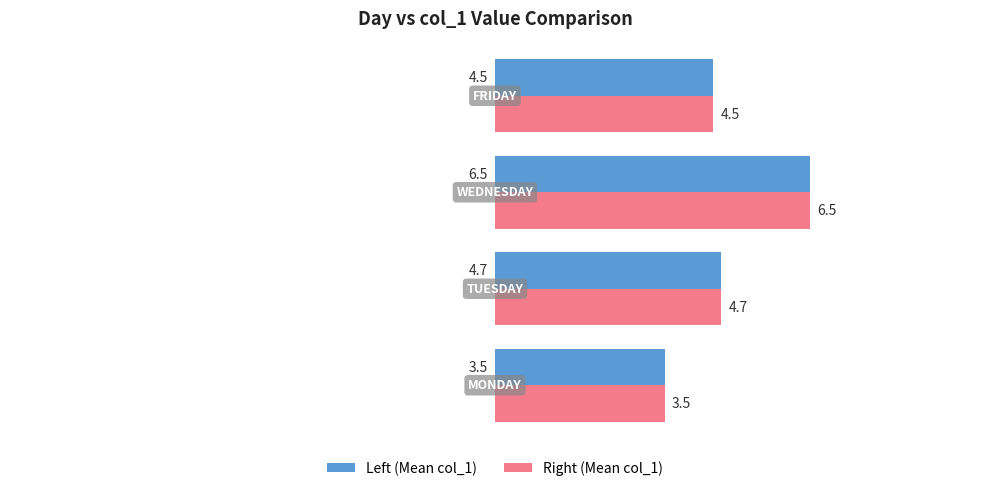

At how many categories does at least one series exceed 3?

4